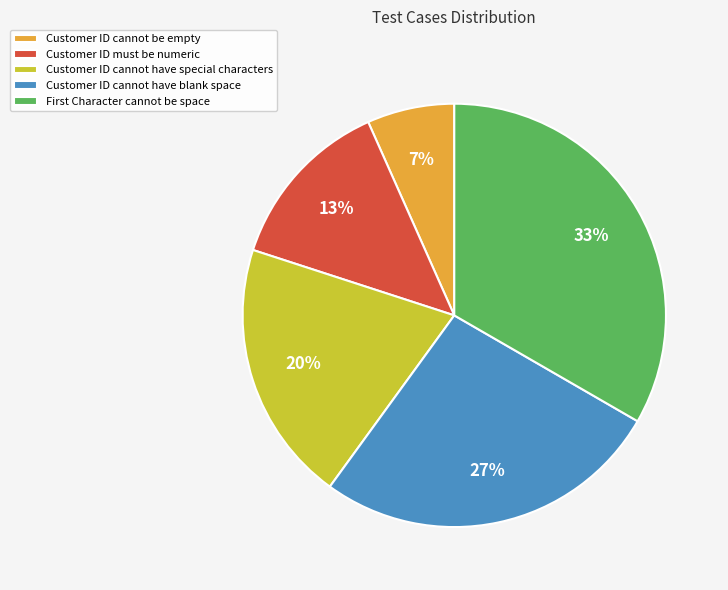

Which category has the biggest portion of the pie?

First Character cannot be space